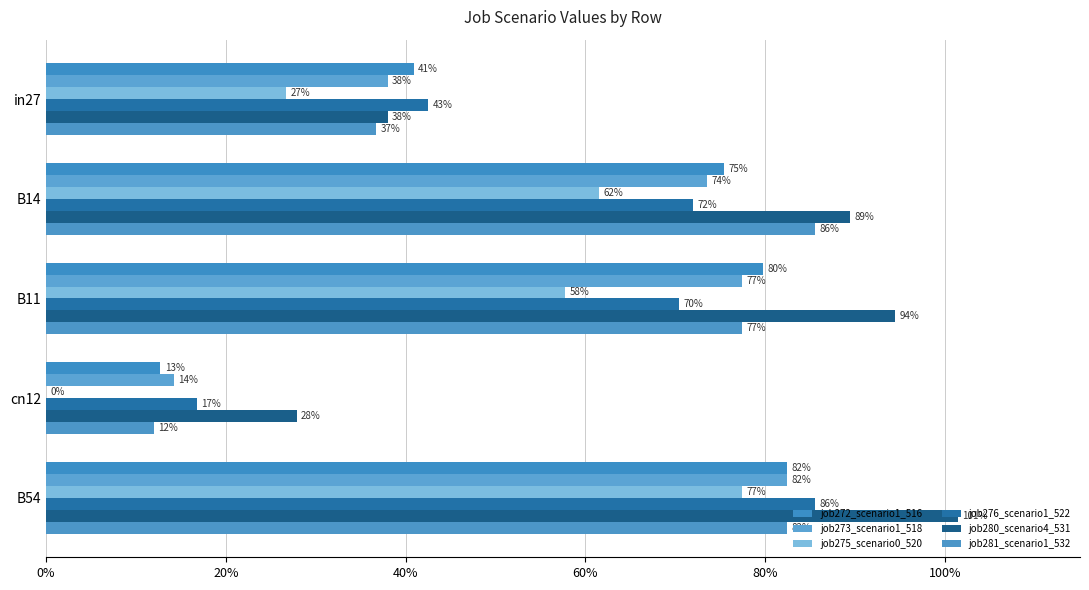

What is the greatest value displayed?

1.0